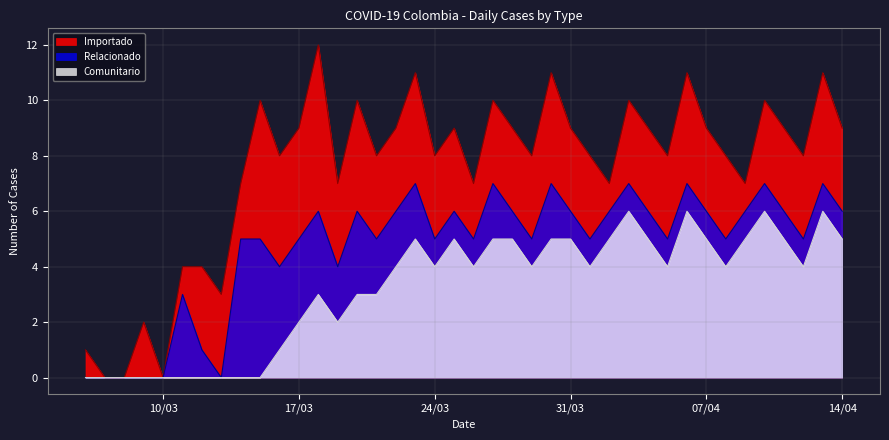

What is the maximum value for Comunitario?

6